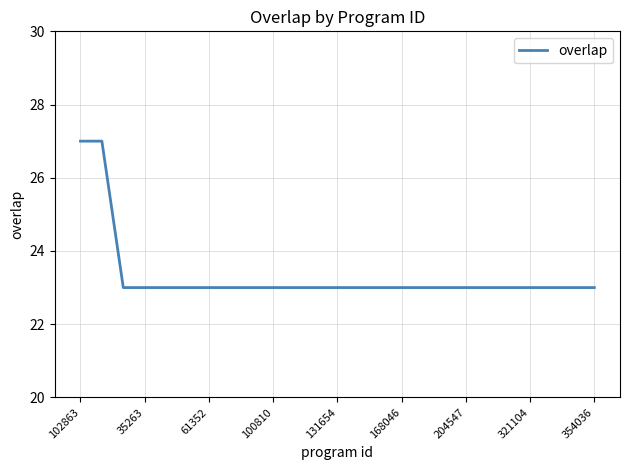

What is the smallest value displayed?

23